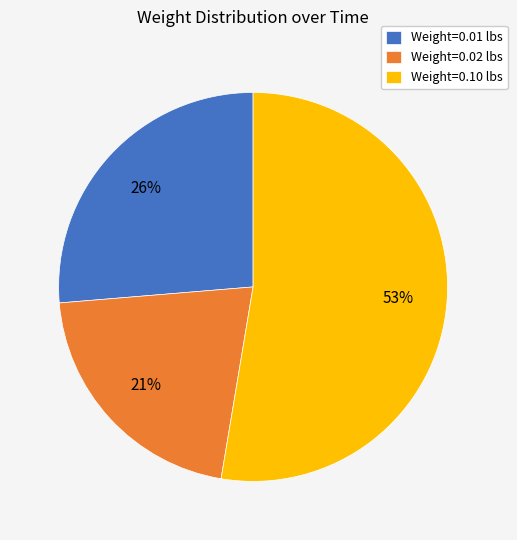

Which has a higher value, Weight=0.10 lbs or Weight=0.02 lbs?

Weight=0.10 lbs